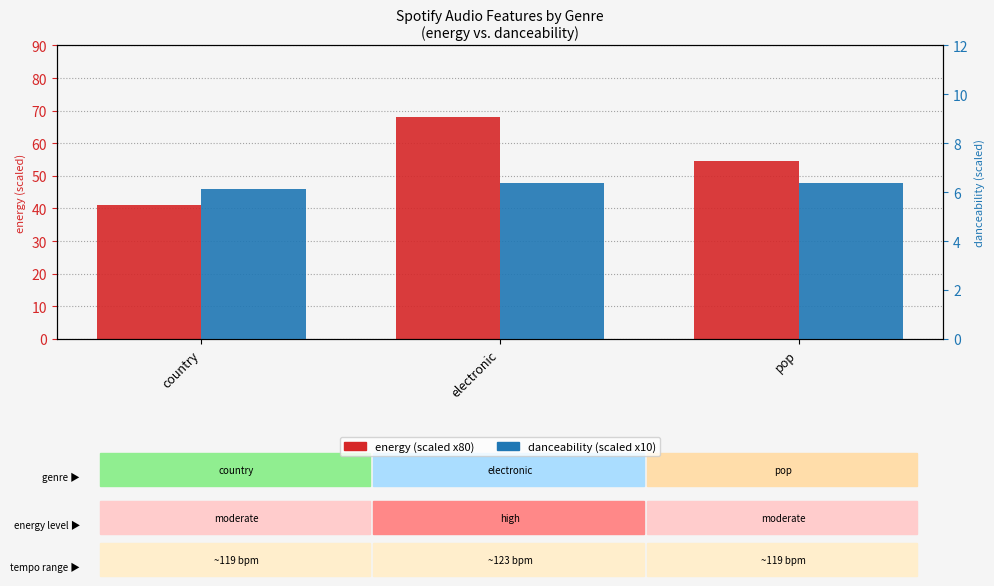

What position from the left is country?

1